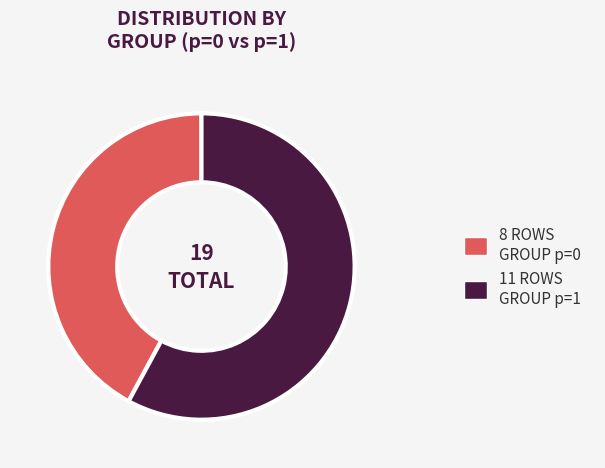

Does any single category account for the majority?

Yes